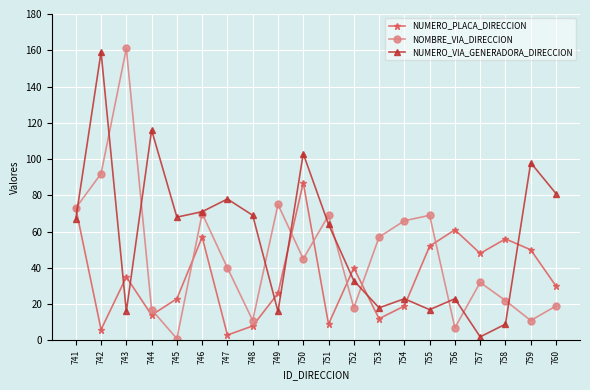

What is the maximum value shown in the chart?

161